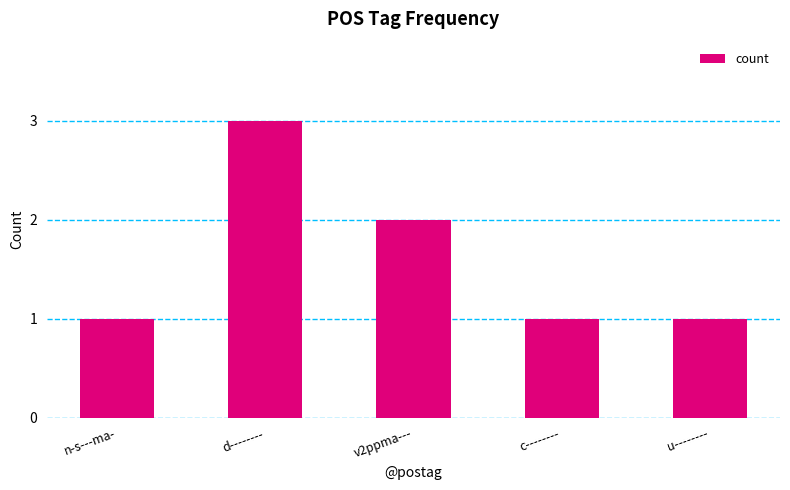

Does the chart contain stacked bars?

No